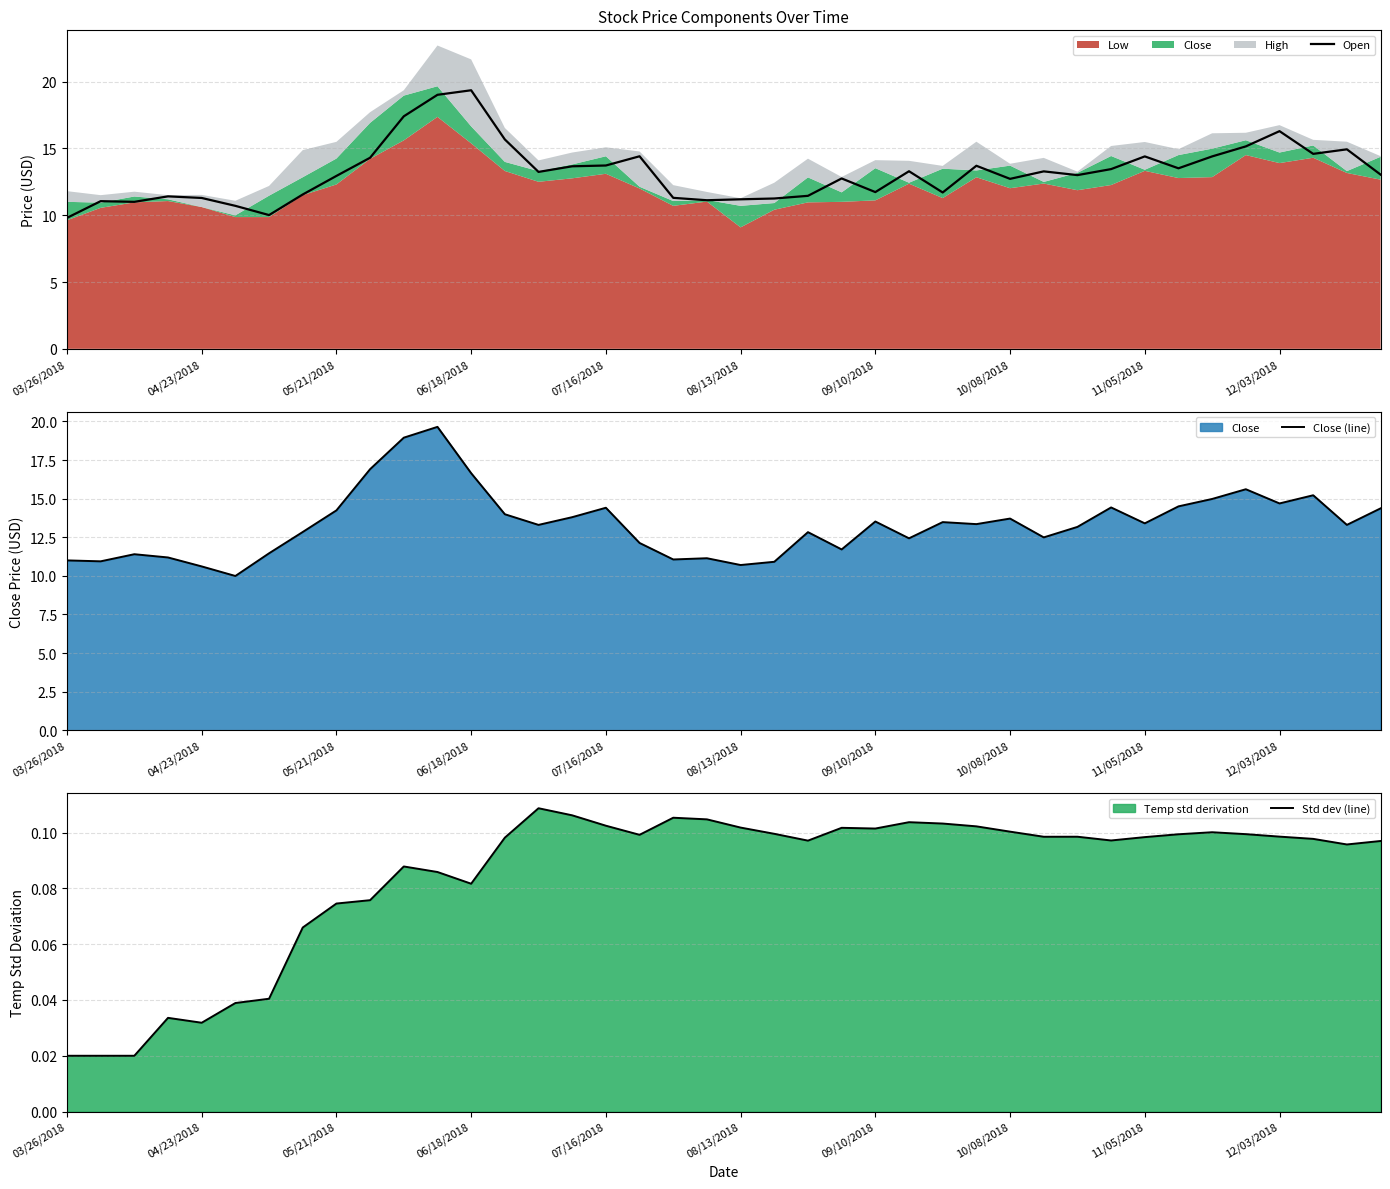

The Open series shows 11.3 at 04/23/2018. True or false?

True